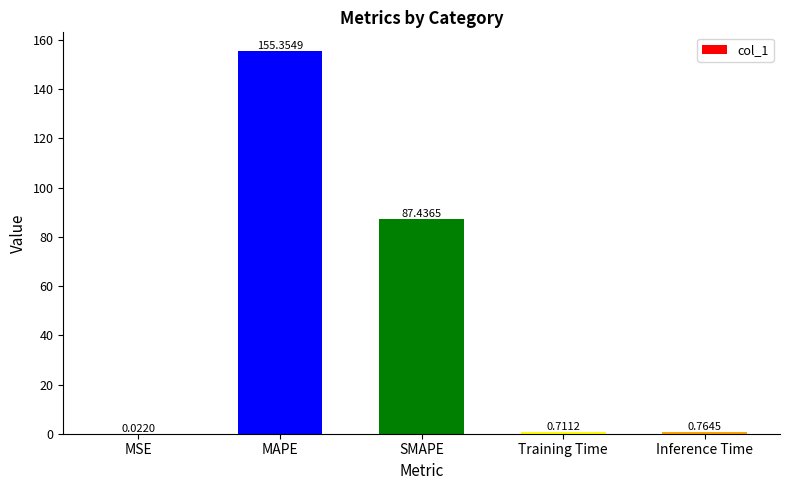

What is the change in value from MAPE to SMAPE?

-67.9